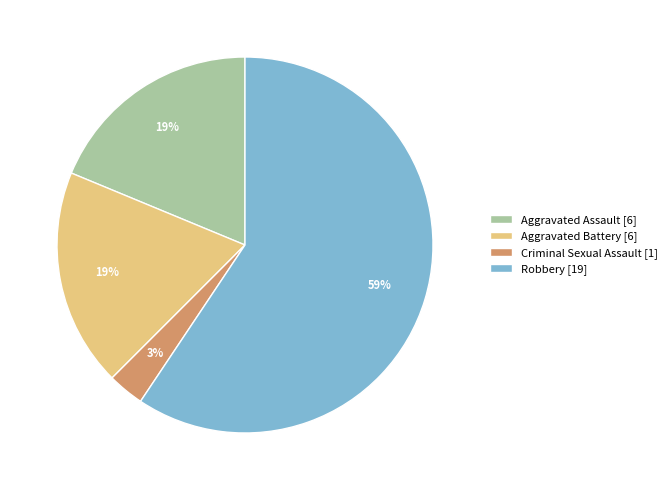

Which category has the biggest portion of the pie?

Robbery